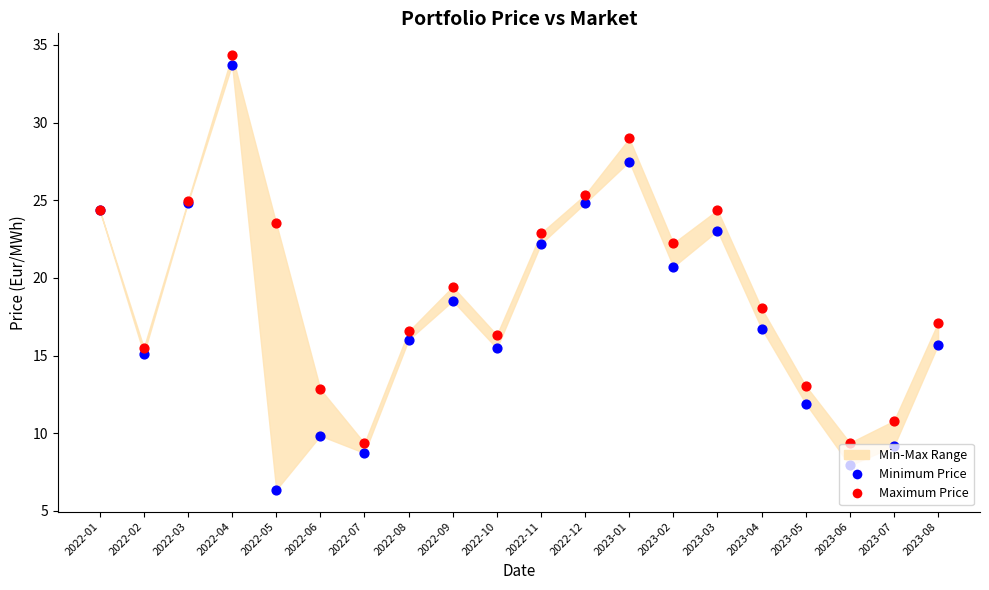

At which category is the sum across all series the highest?

2022-04